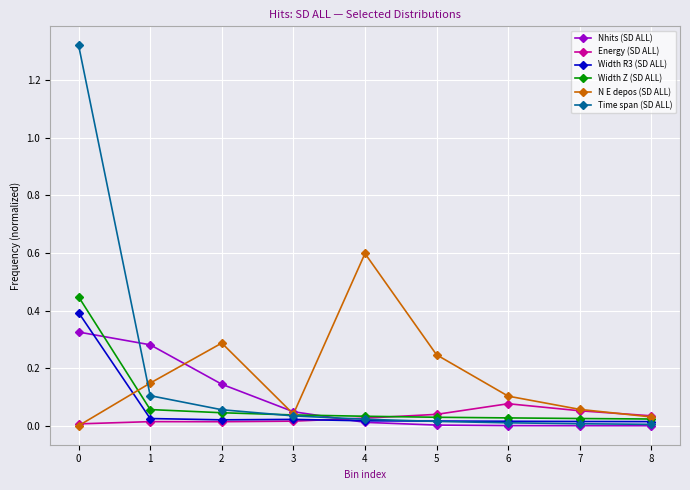

At which category does N E depos (SD ALL) reach its first local valley?

3